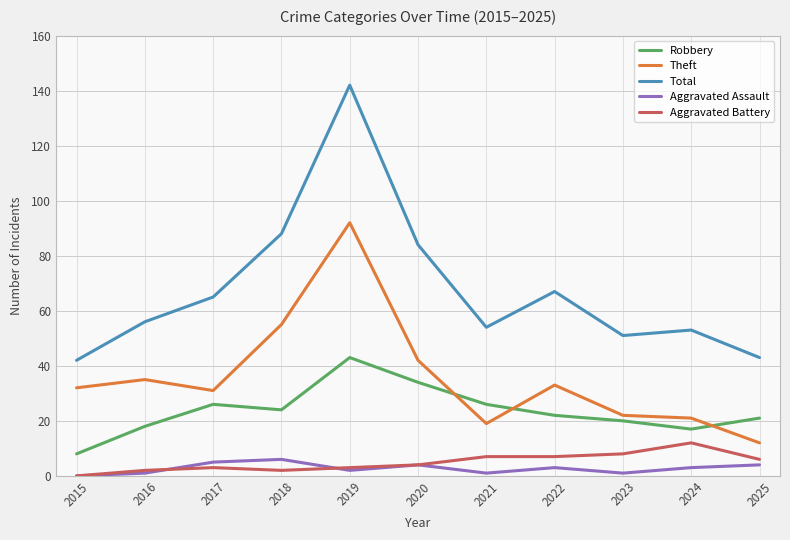

How many lines are shown in the chart?

5